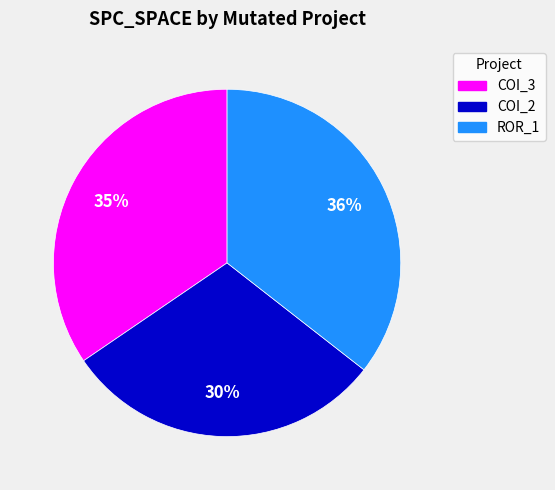

To the nearest percent, what is the average slice percentage?

33%